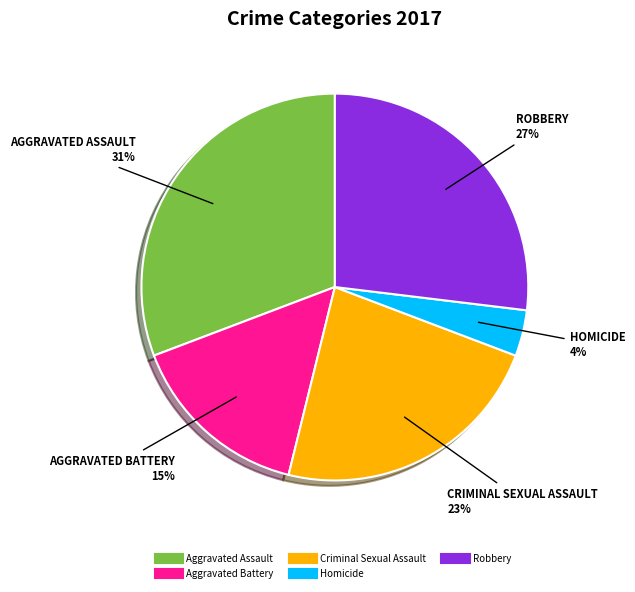

To the nearest percent, what is the difference between the largest and smallest slice percentages?

27%